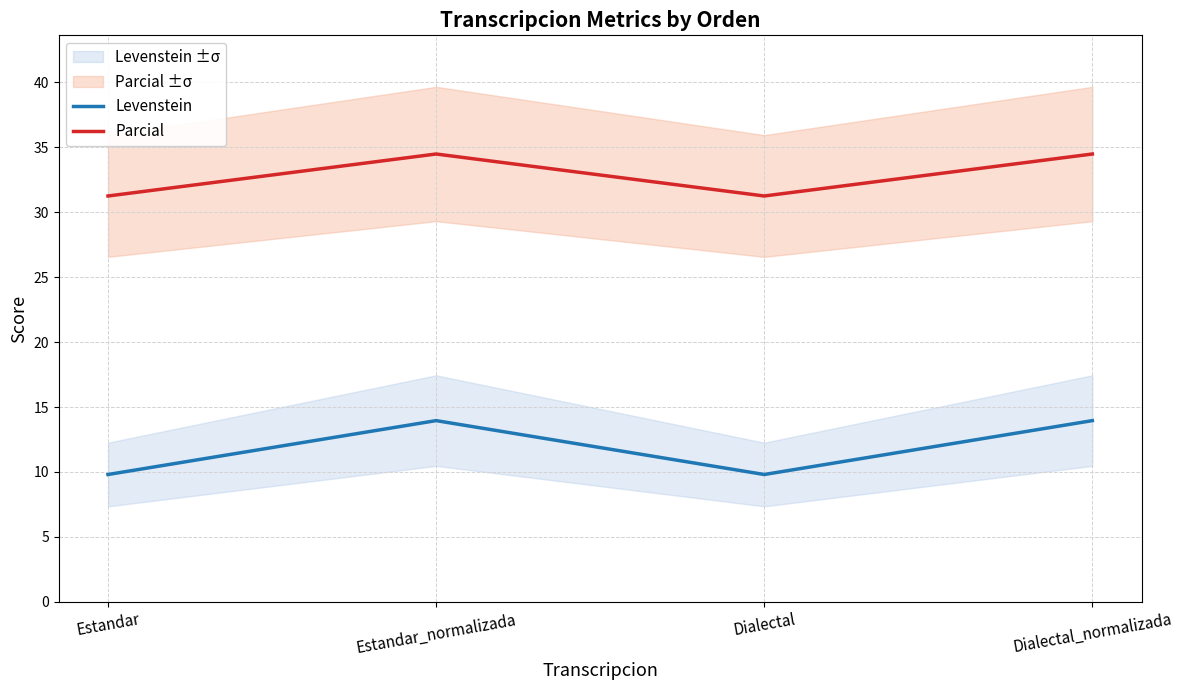

What is the spread (max minus min) of values at Estandar?

21.4